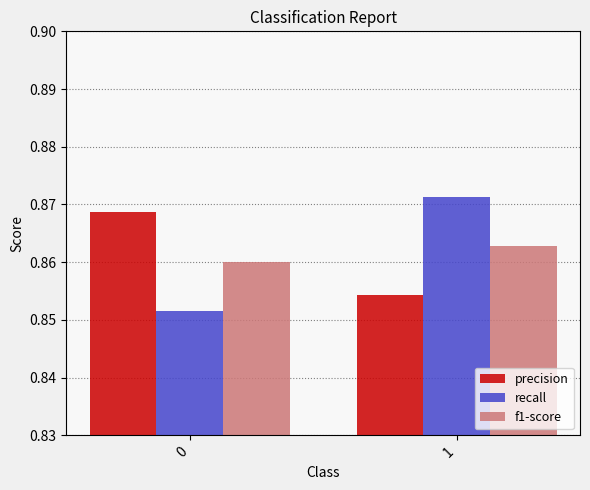

How many groups of bars are there?

2